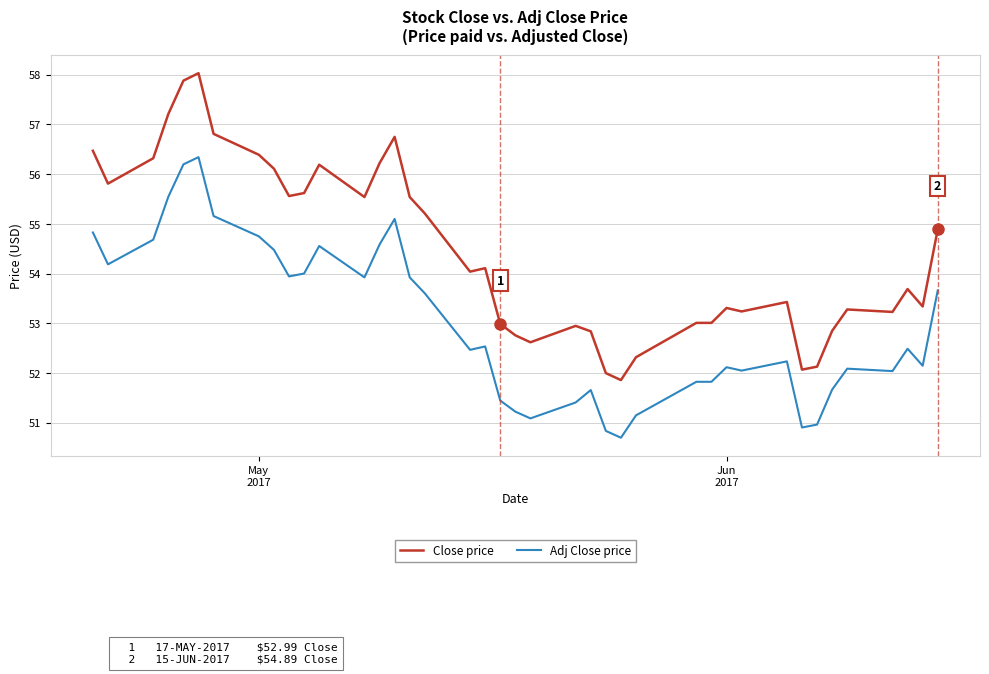

Which series has the largest total across all categories?

Close price